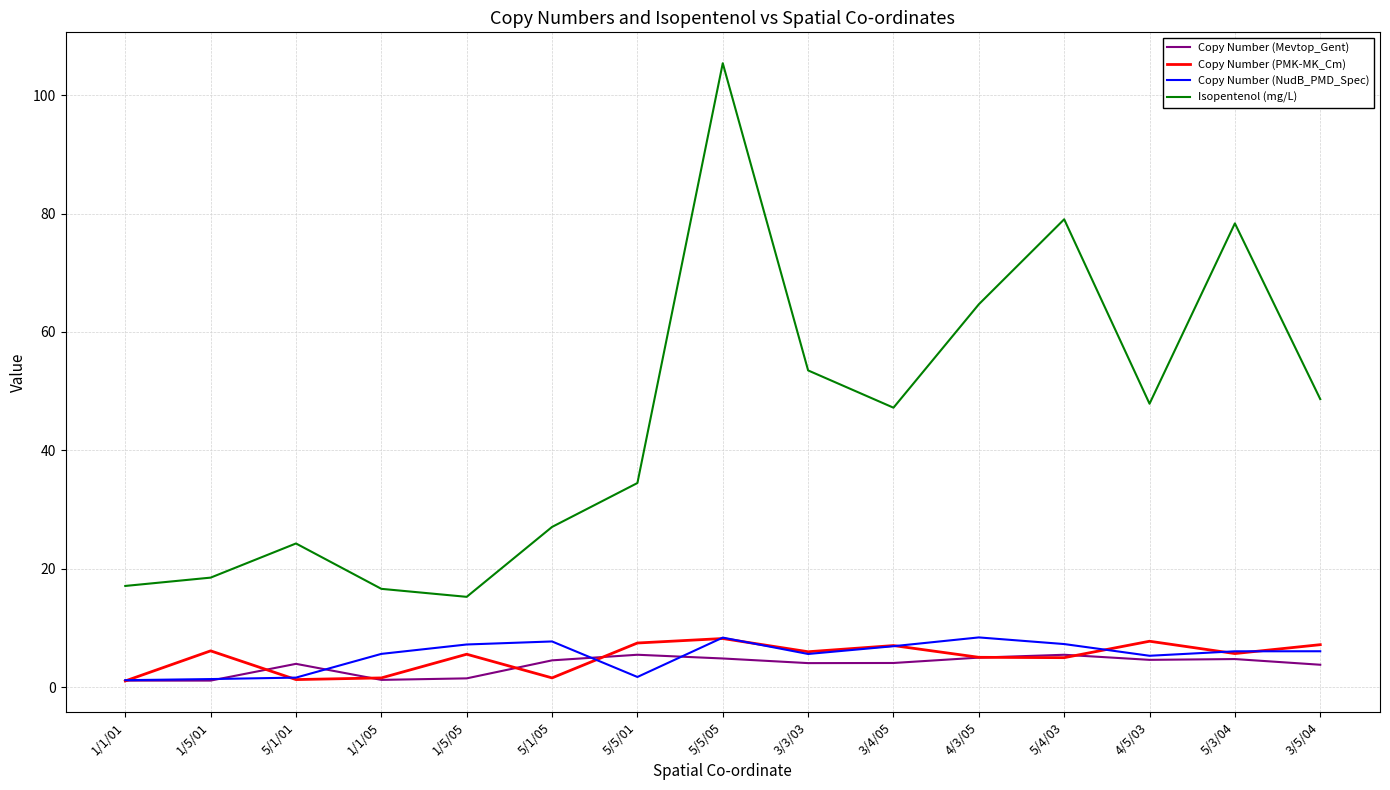

Which series has the widest spread of values?

Isopentenol (mg/L)